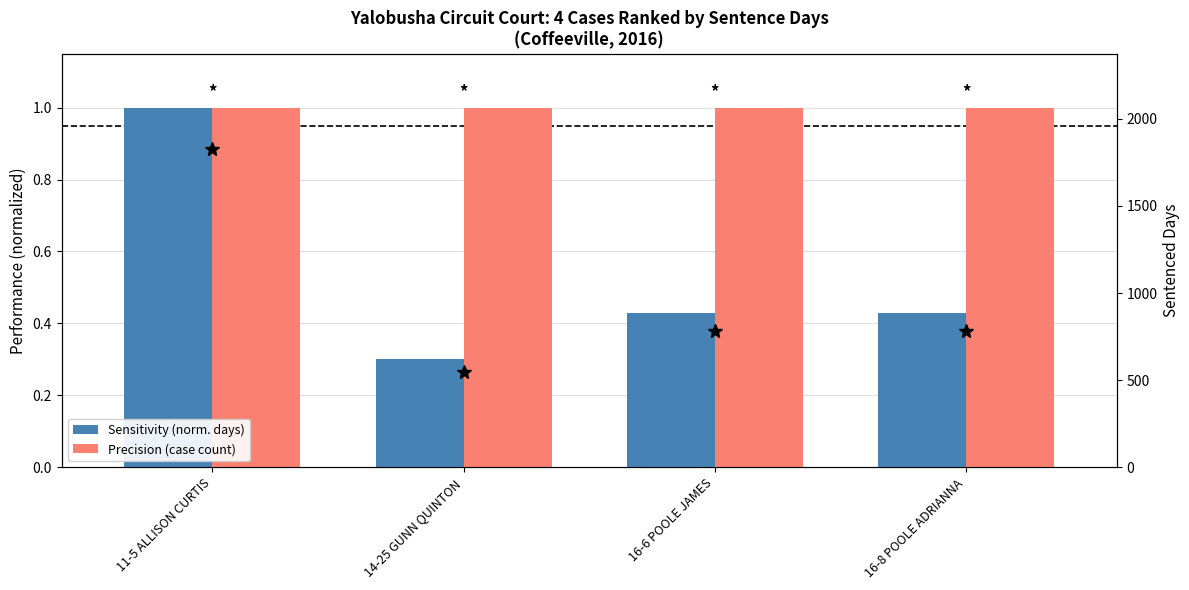

What is the approximate value of Sensitivity (norm. days) at 16-6 POOLE JAMES?

0.4